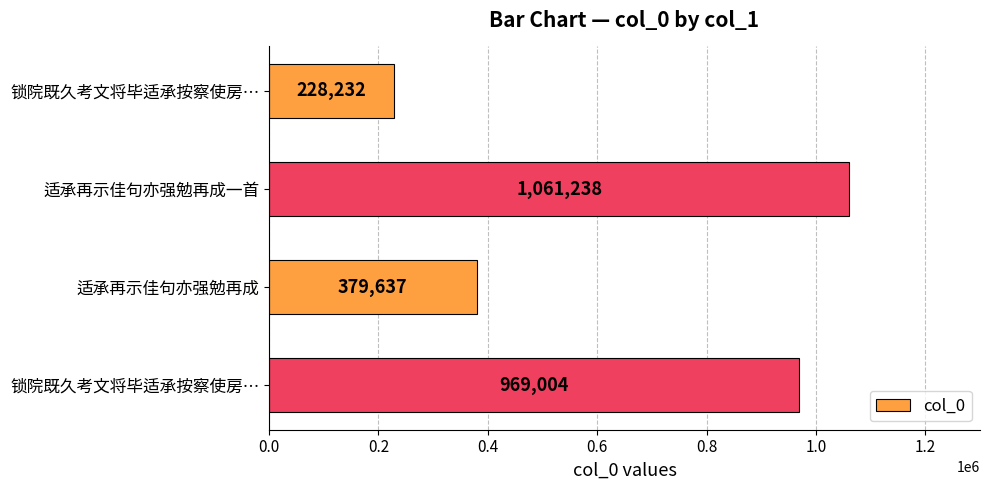

Does the chart contain any negative values?

No